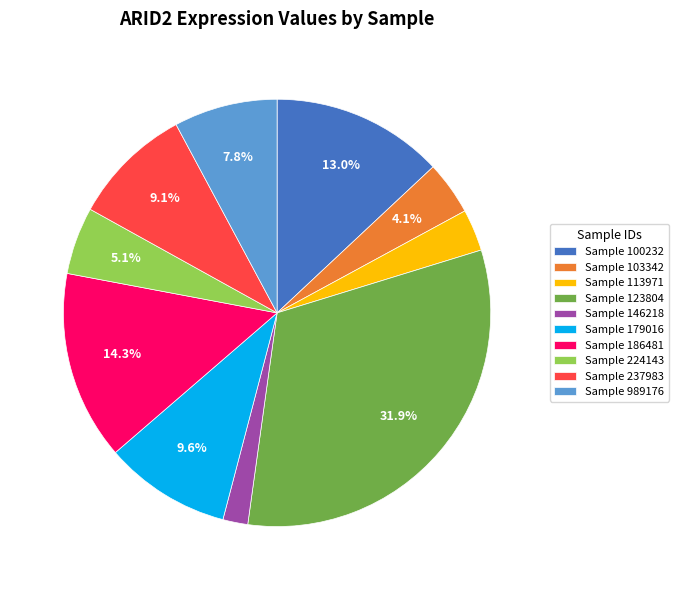

To the nearest percent, what is the average slice percentage?

10%